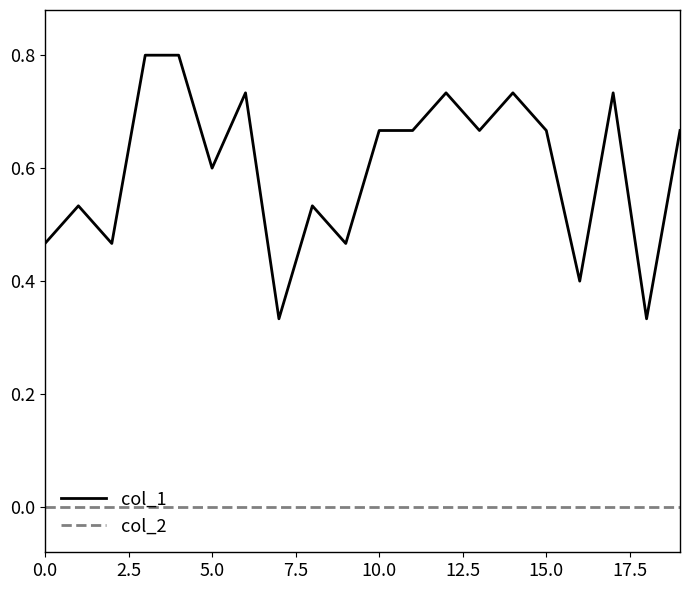

True or false: col_1 and col_2 cross at least once.

False